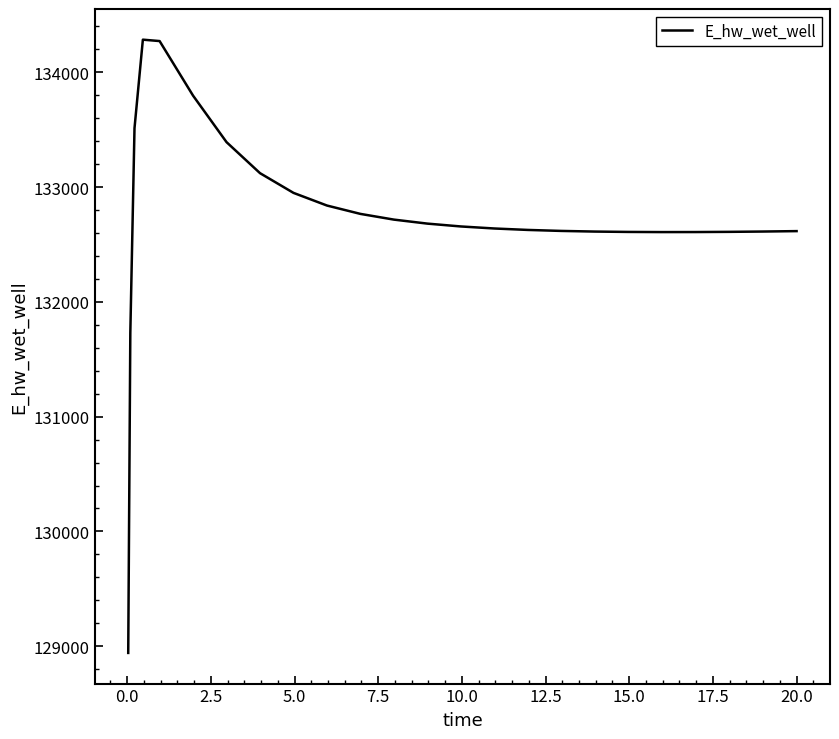

What is the average value?

132736.8